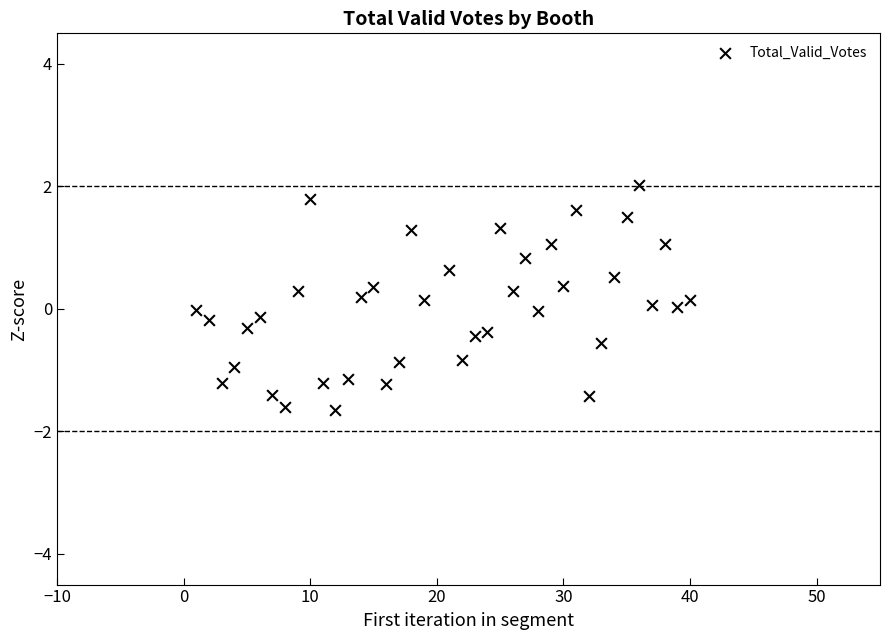

What is the range of X values (max minus min)?

39.0